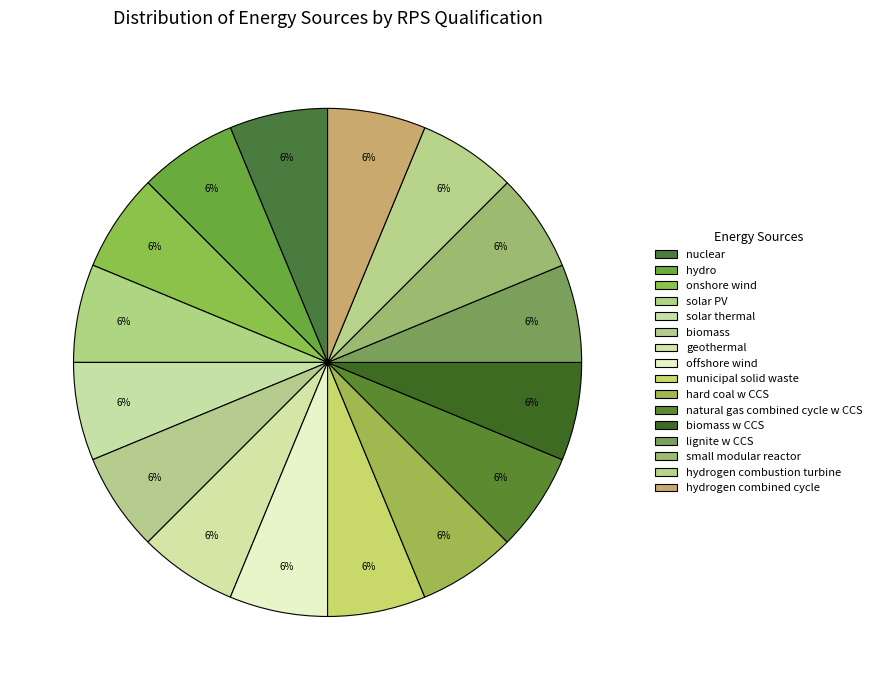

Which slice is the largest?

nuclear